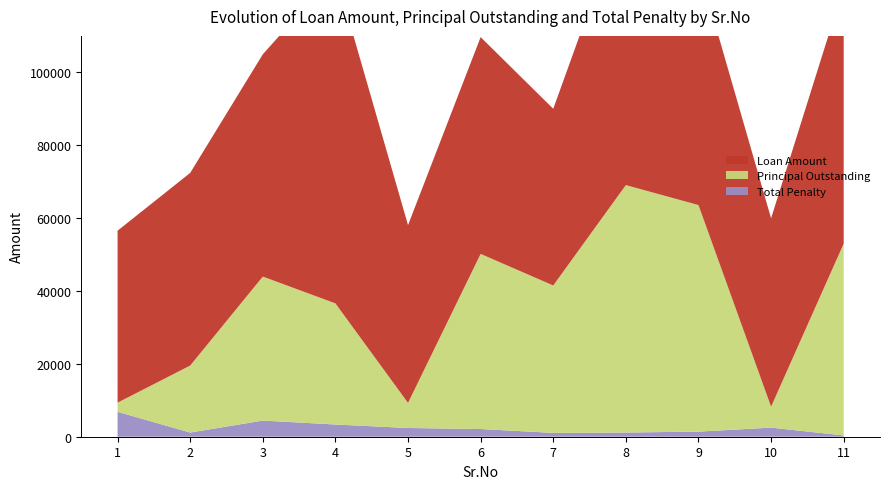

Reading left to right, list all the values displayed in this chart.

Loan Amount: 47193.0	52873.0	61000.0	90620.0	48800.0	59492.0	48500.0	76187.0	65487.0	51700.0	70437.0
Principal Outstanding: 2506.0	18384.0	39513.0	33240.0	6879.0	48061.0	40451.0	67902.0	62172.0	5750.0	52639.0
Total Penalty: 6842.4	1145.0	4434.0	3351.3	2397.2	2112.4	1051.3	1151.8	1400.1	2493.5	350.0